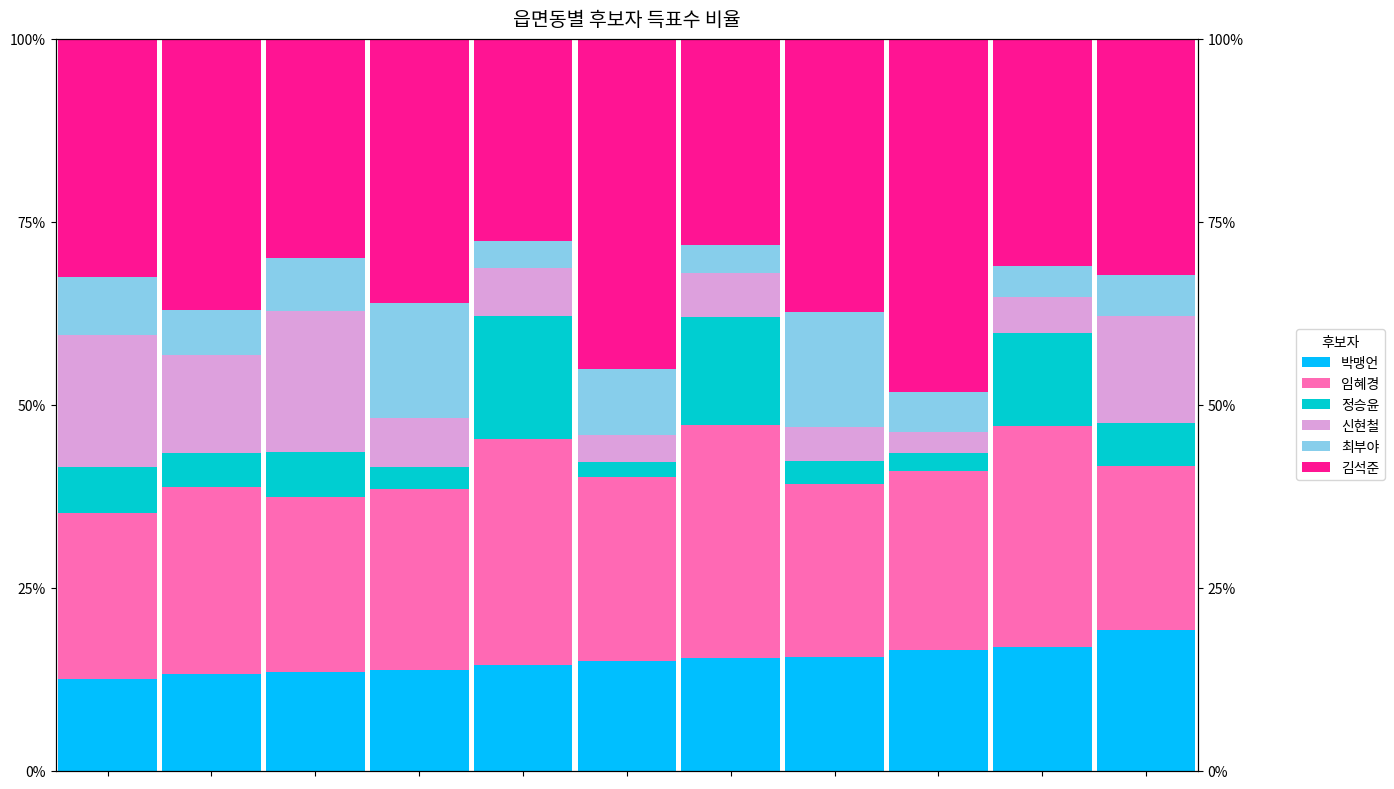

What is the difference between the maximum and minimum values in the 최부야 series?

12.0